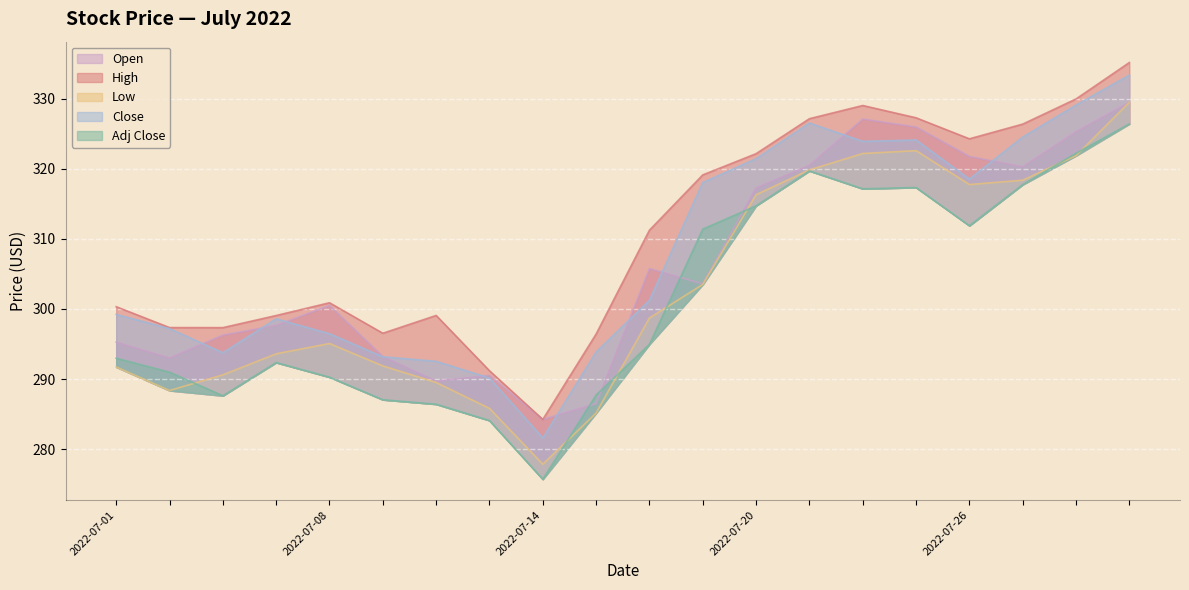

At how many categories does at least one series exceed 291?

19